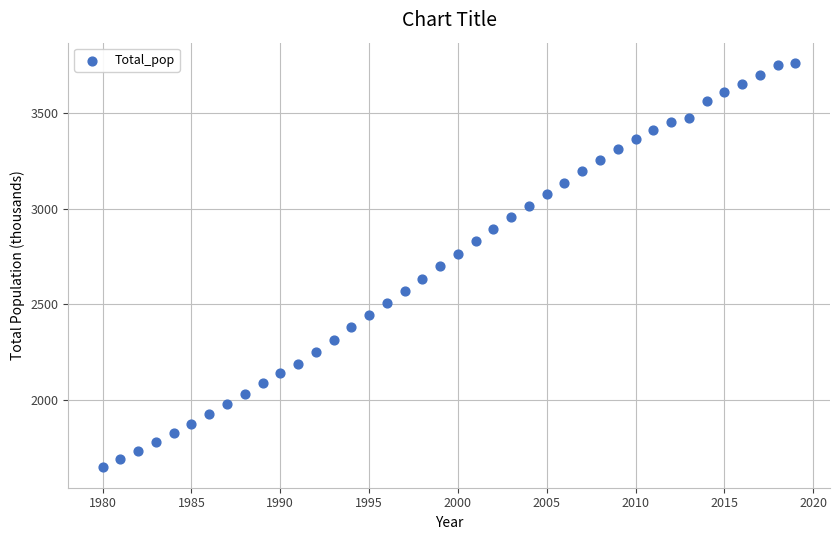

What is the range of Y values (max minus min)?

2115.0